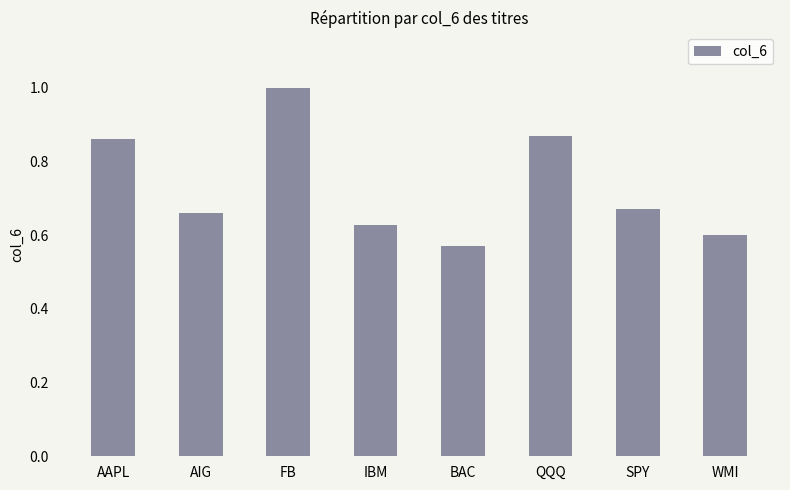

What is the change in value from FB to WMI?

-0.4